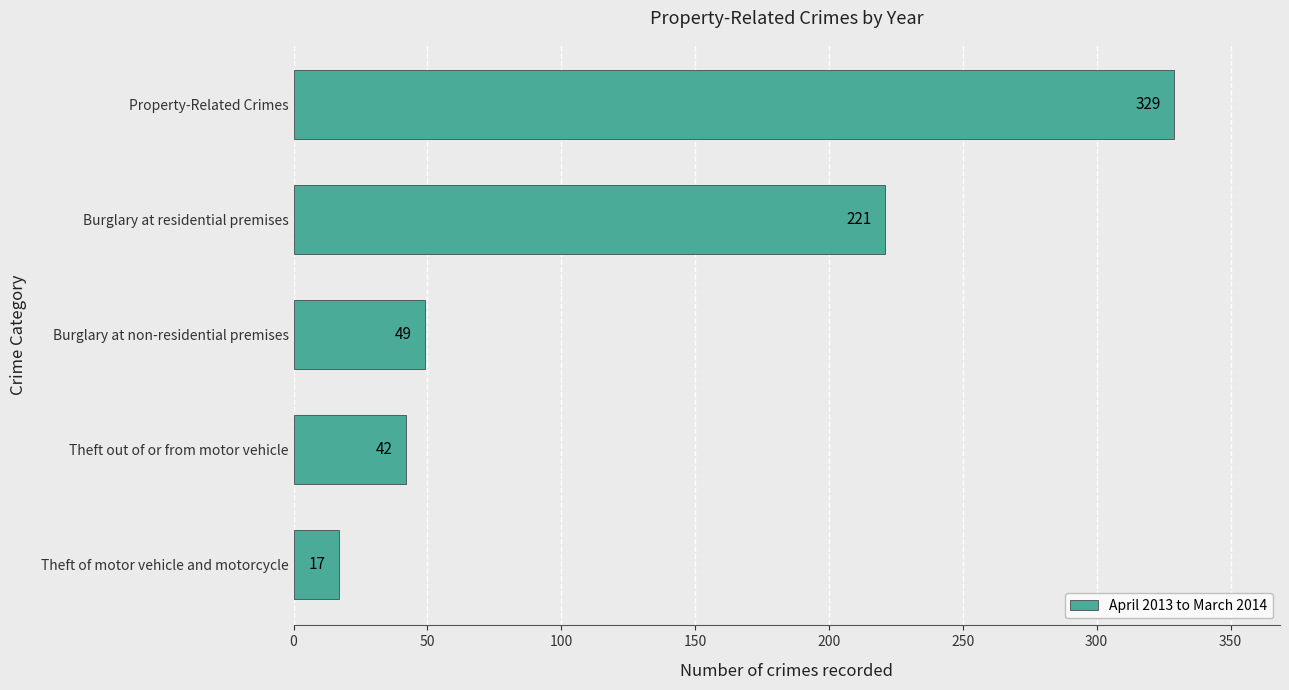

The value at Burglary at residential premises is 221. True or false?

True